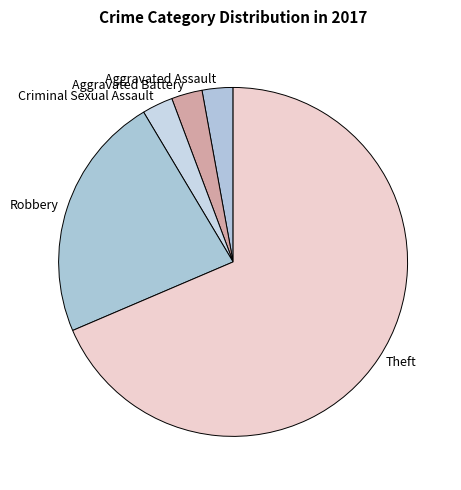

What is the ratio of the value at Aggravated Assault to the value at Criminal Sexual Assault?

1.0